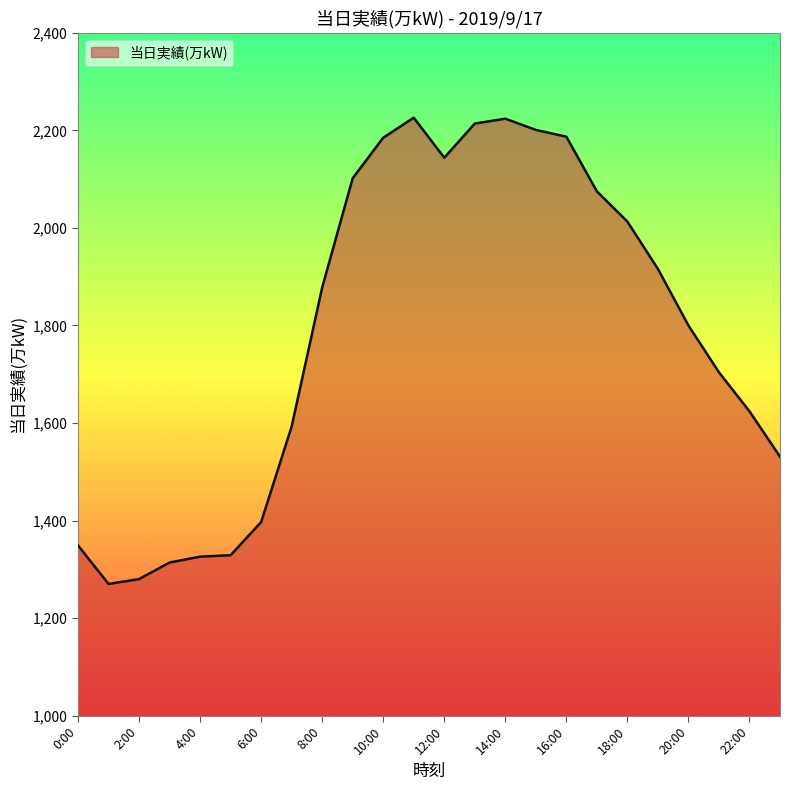

What is the difference between the maximum and minimum values?

956